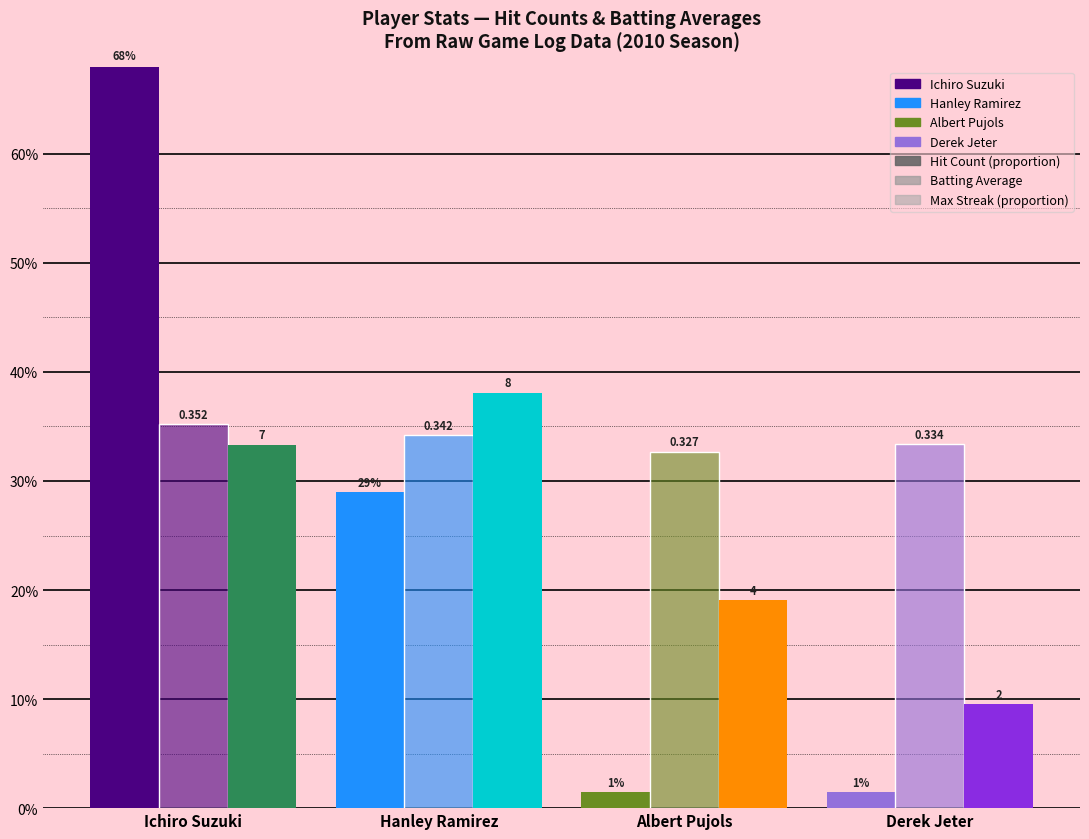

Reading right to left, list all the values displayed in this chart.

Hit Count (proportion): Derek Jeter=0.0	Albert Pujols=0.0	Hanley Ramirez=0.3	Ichiro Suzuki=0.7
Batting Average: Derek Jeter=0.3	Albert Pujols=0.3	Hanley Ramirez=0.3	Ichiro Suzuki=0.4
Max Streak (proportion): Derek Jeter=0.1	Albert Pujols=0.2	Hanley Ramirez=0.4	Ichiro Suzuki=0.3